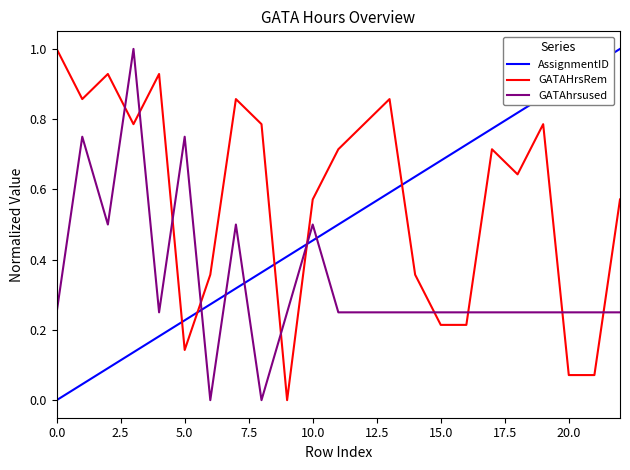

After their last crossing, which series has the higher values: GATAHrsRem or GATAhrsused?

GATAHrsRem